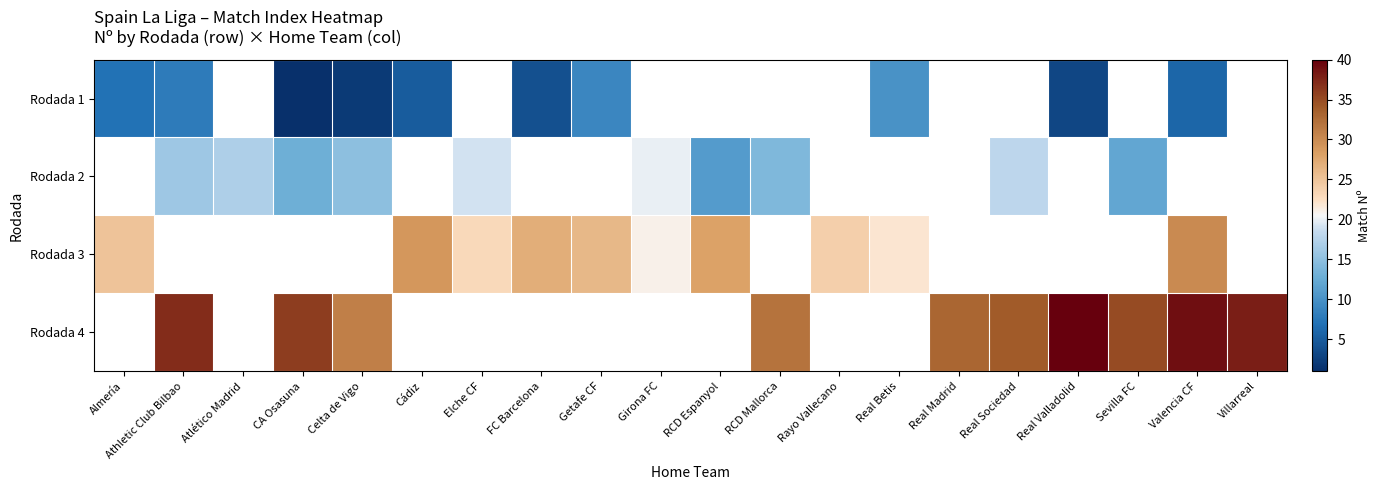

Which category has the highest value in the Rodada 3 series?

Valencia CF